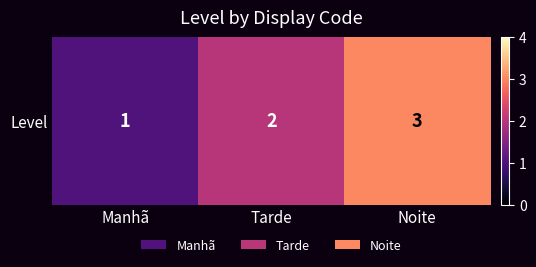

What is the change in value from Tarde to Noite?

+1